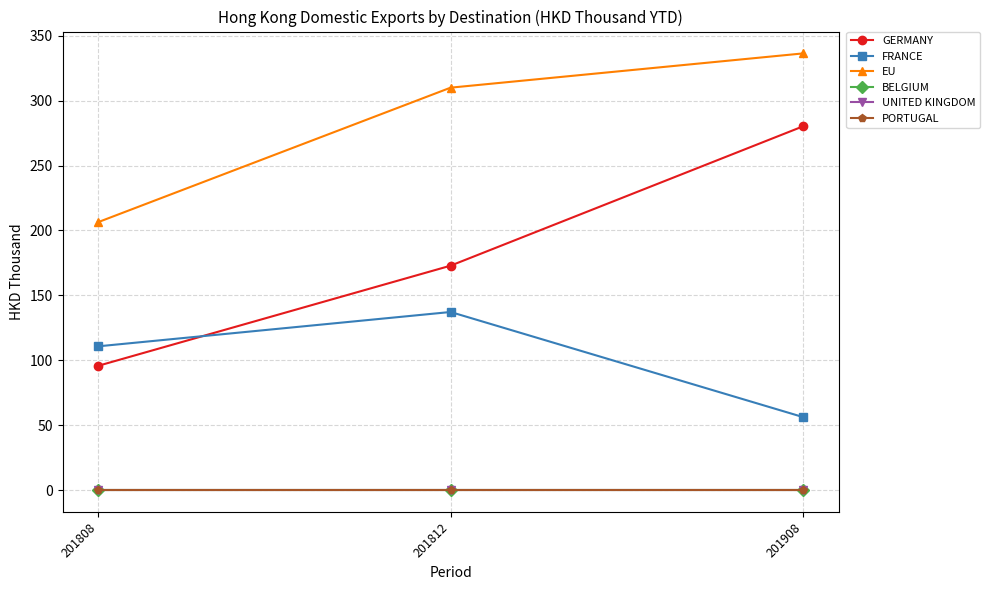

Does the chart have visible grid lines?

Yes